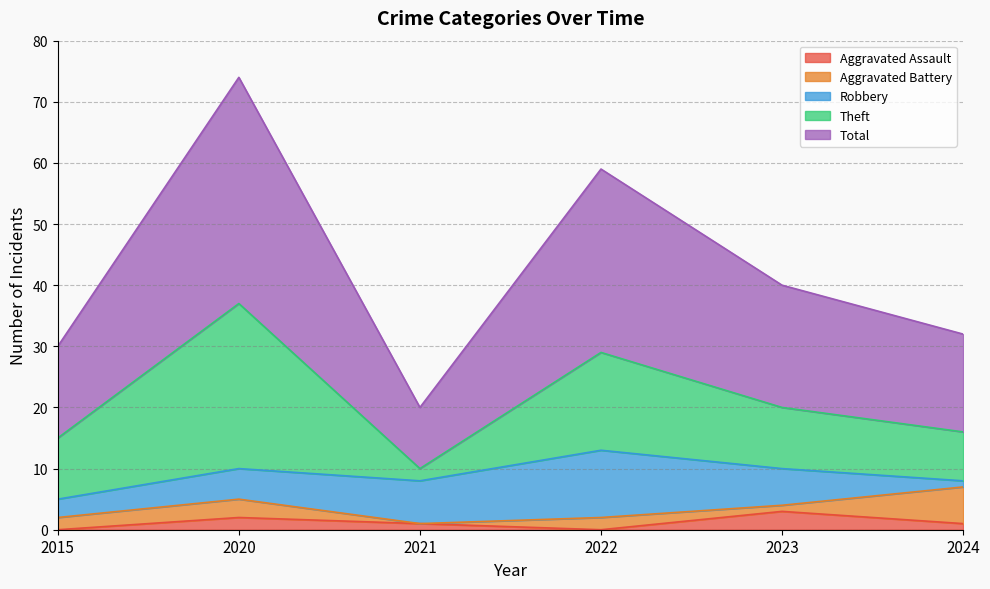

Does the chart display data point markers on the line(s)?

No